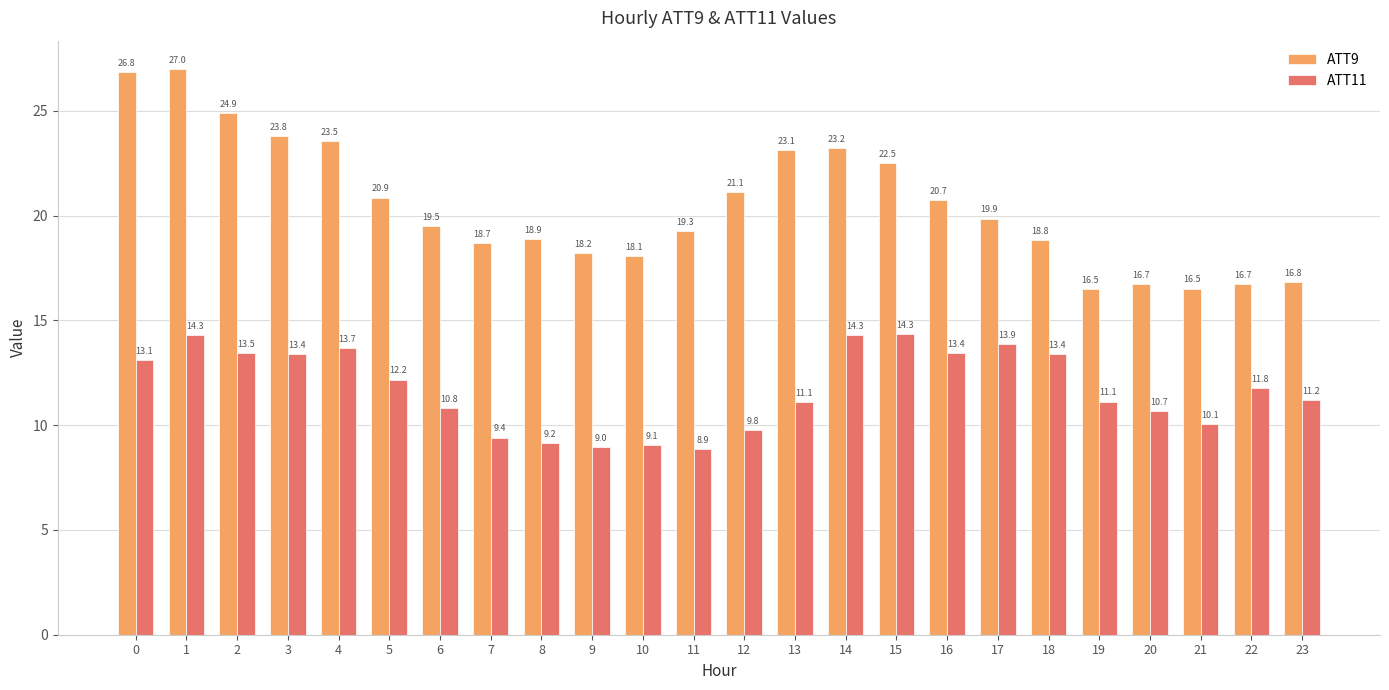

Rank the series by their maximum value, from highest to lowest.

ATT9, ATT11